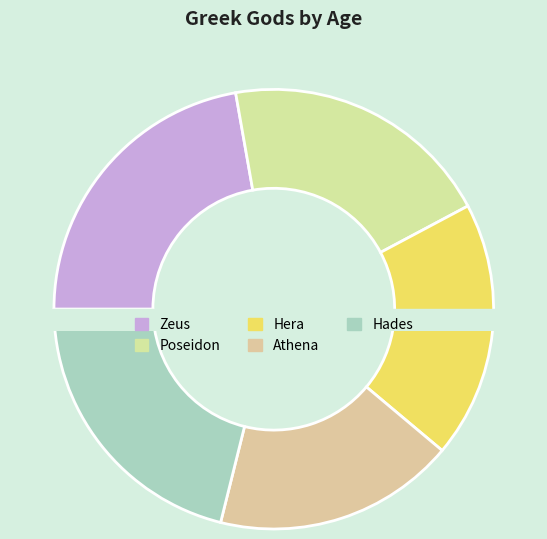

Combined, what portion of the pie is Poseidon and Zeus?

42.2%